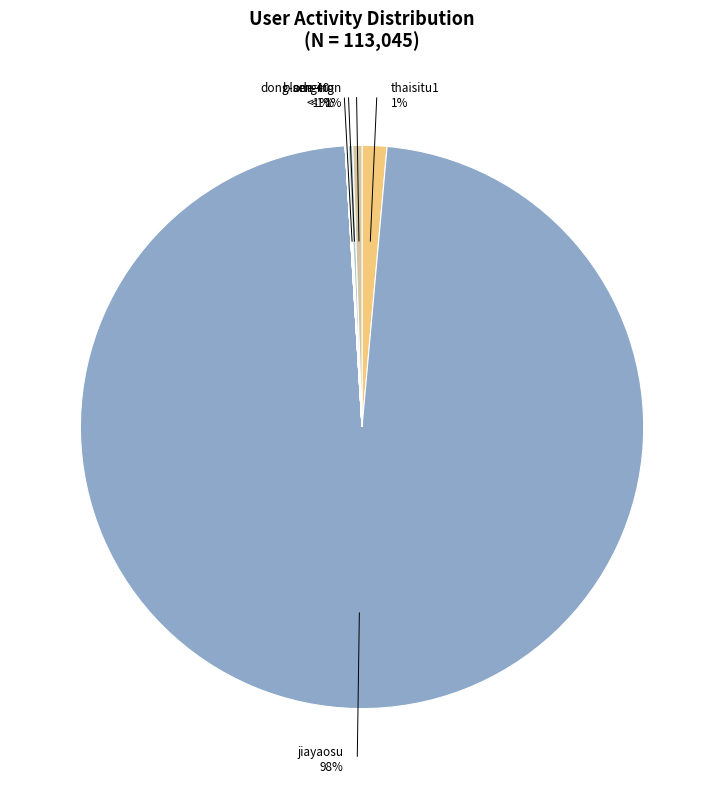

Which slice is the smallest?

li-jing-95-14-18